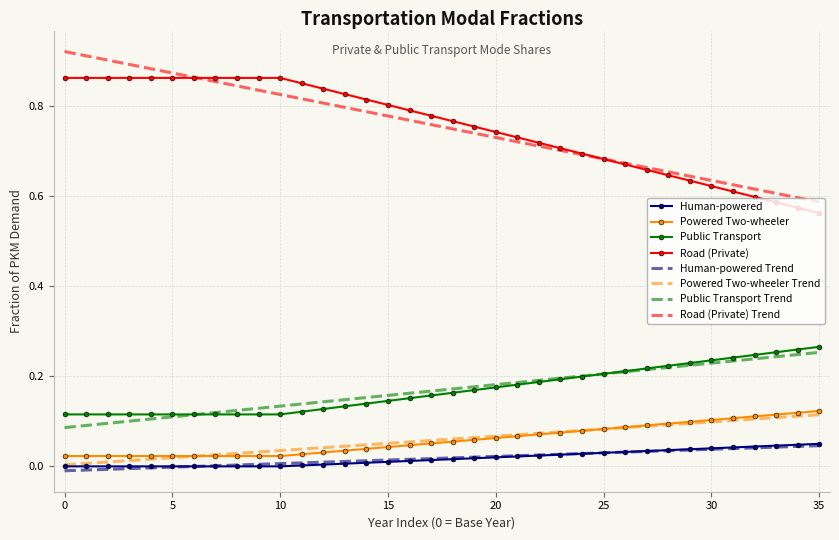

True or false: Public Transport Trend and Road (Private) Trend cross at least once.

False